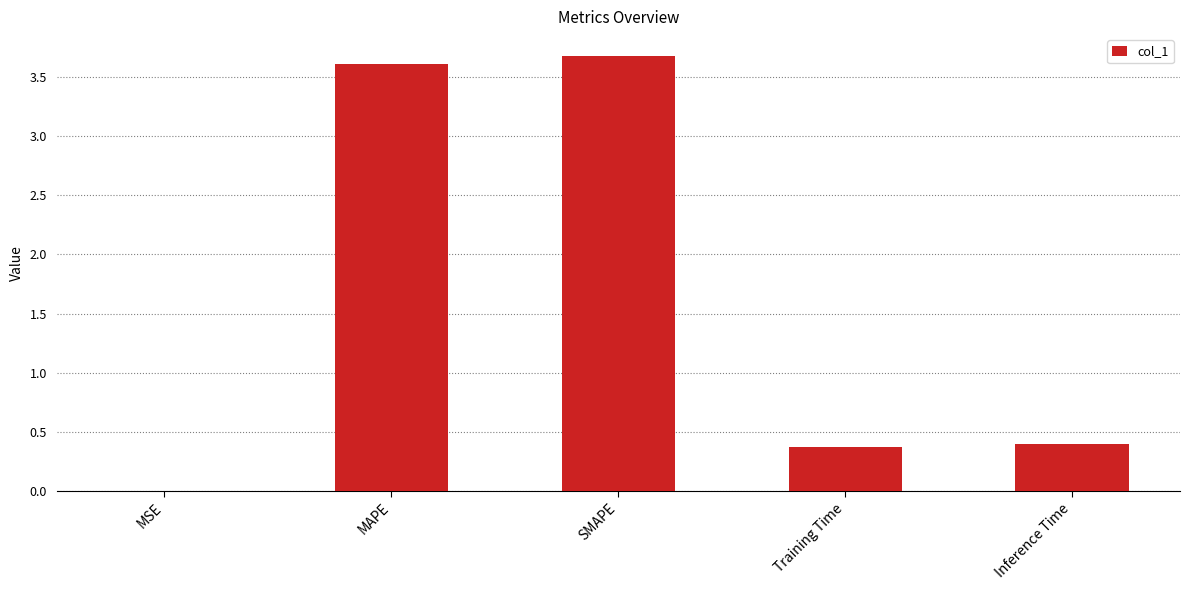

Are the bars grouped side by side (vs. stacked)?

No